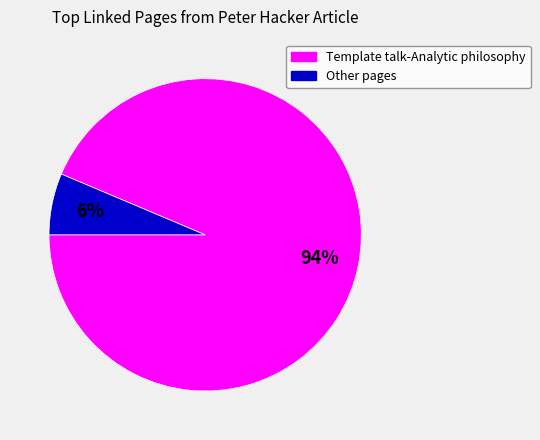

Which category has the smallest portion of the pie?

Other pages